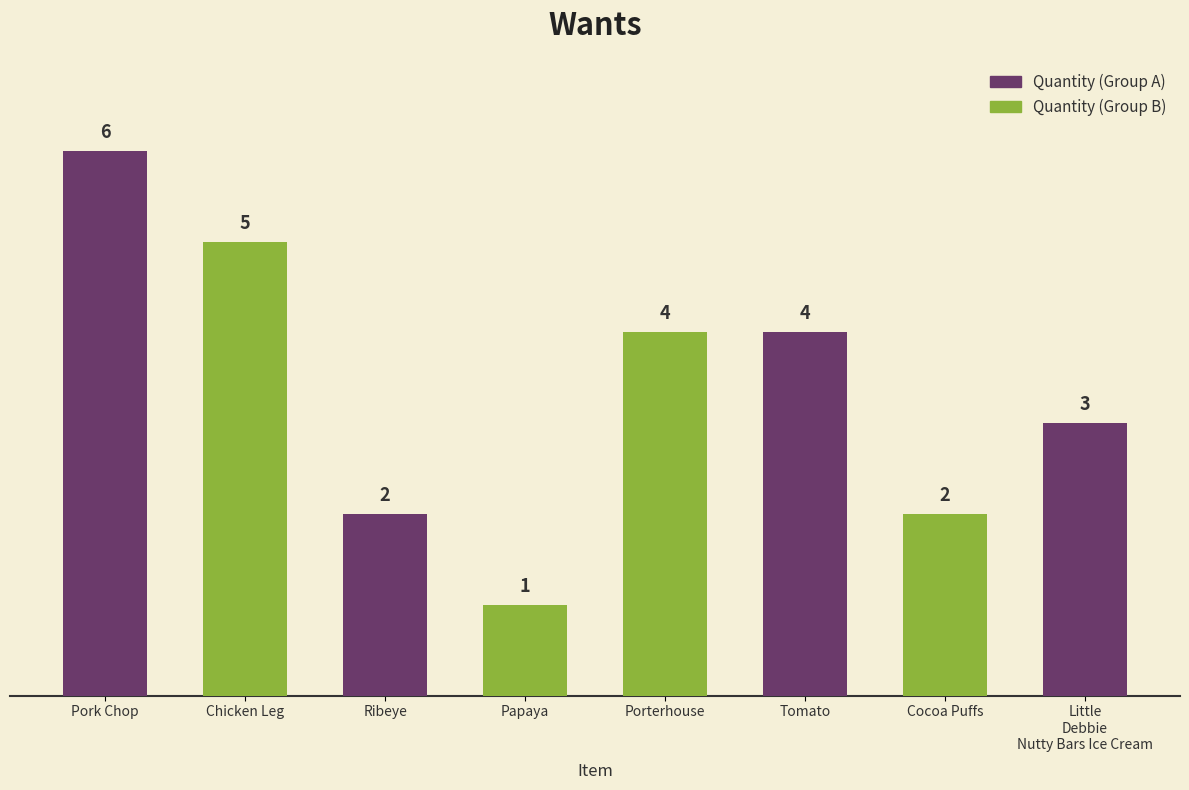

How many categories are shown in the chart?

8